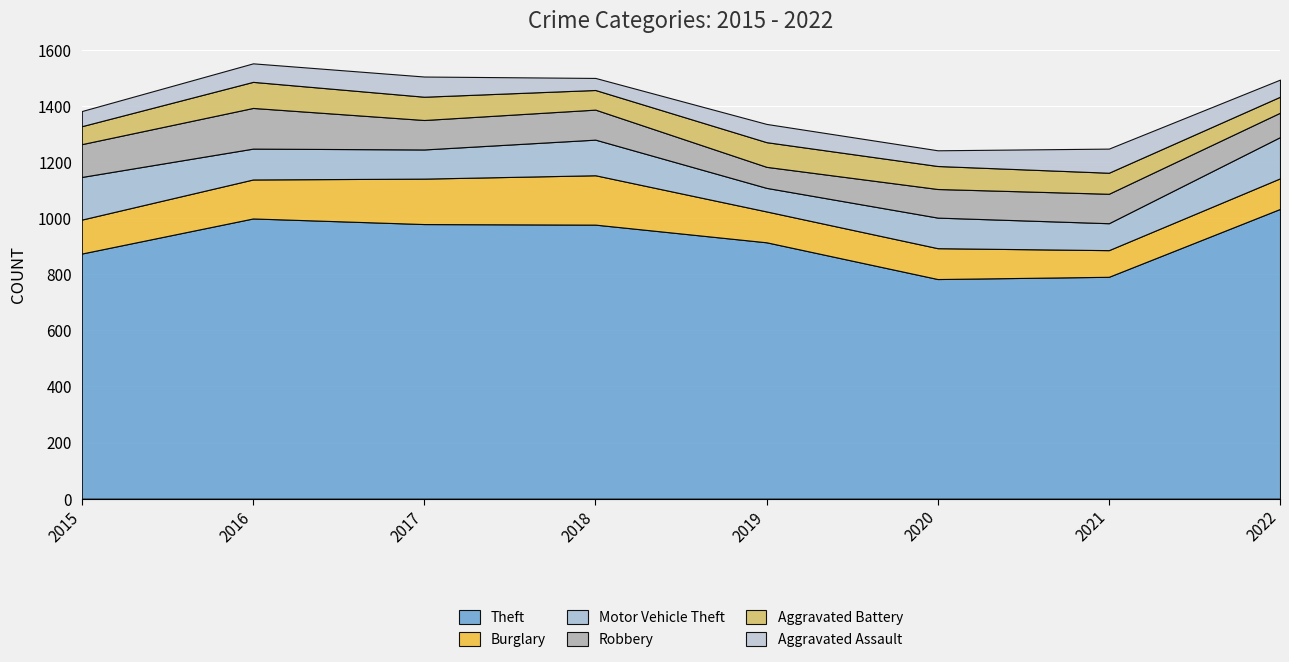

Read the Theft value at 2021.

791